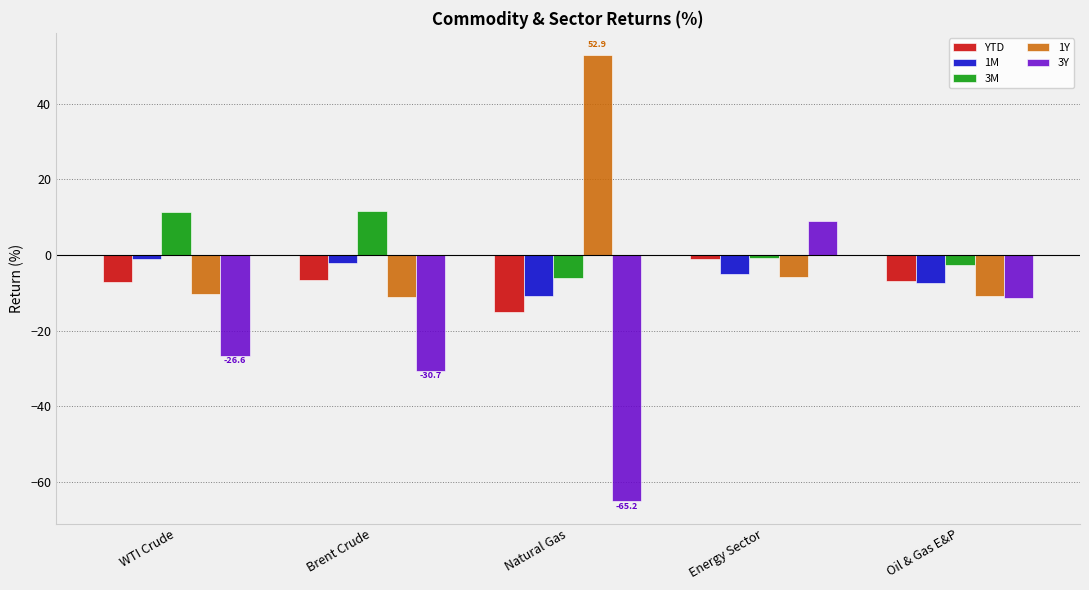

Which series has the largest range (max minus min)?

3Y